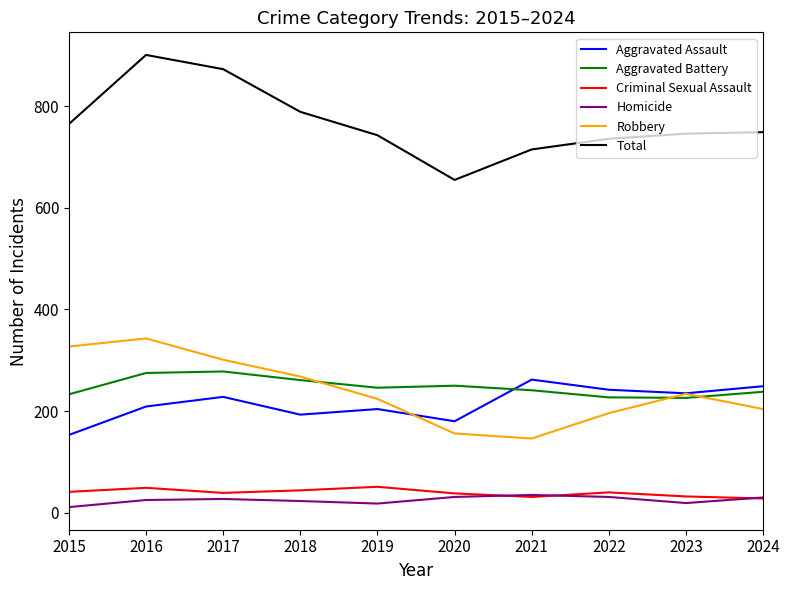

True or false: Criminal Sexual Assault and Aggravated Battery cross at least once.

False